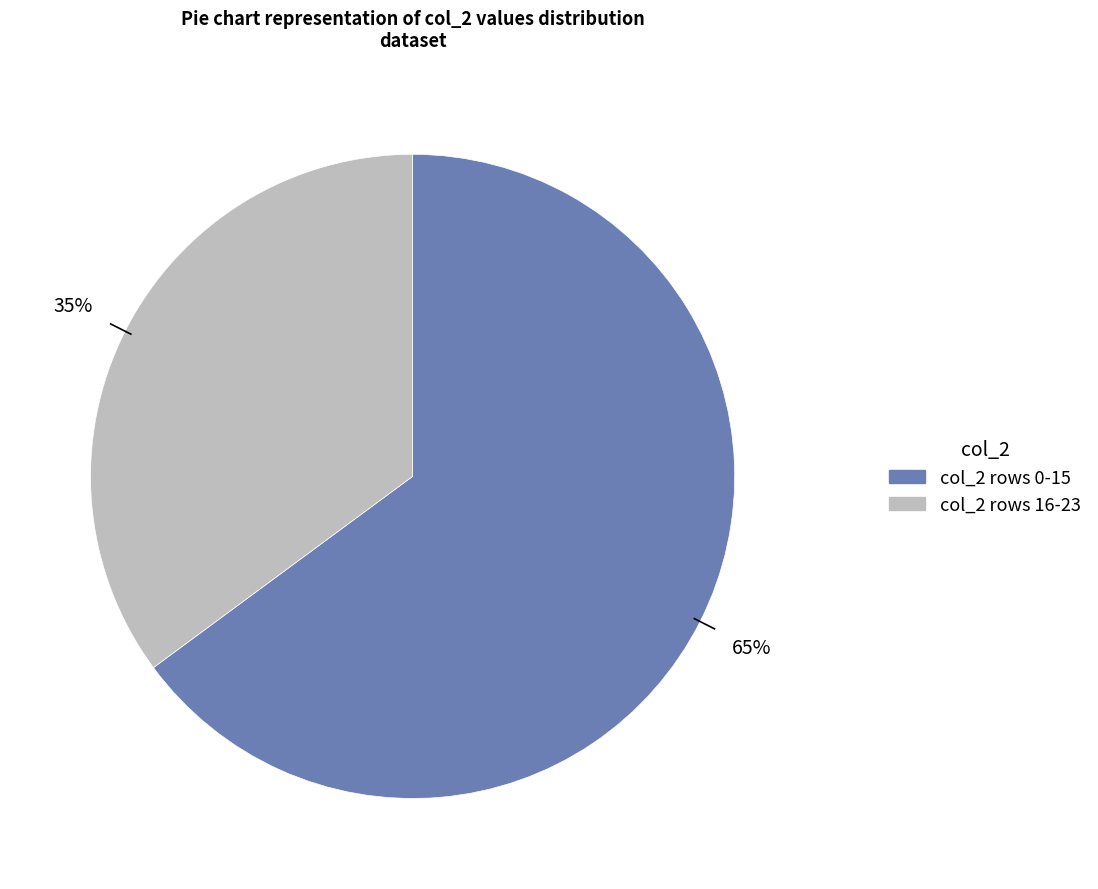

To the nearest percent, what is the average slice percentage?

50%